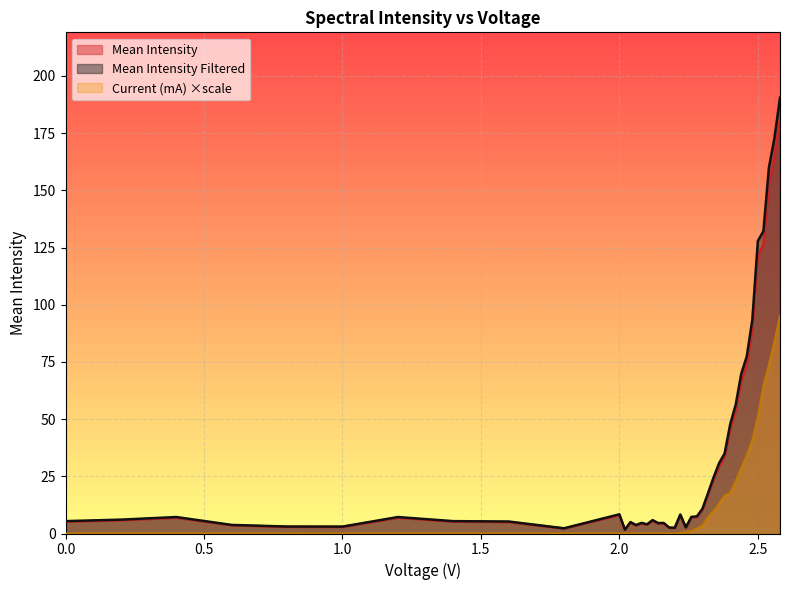

Which series has the largest range (max minus min)?

Mean Intensity Filtered